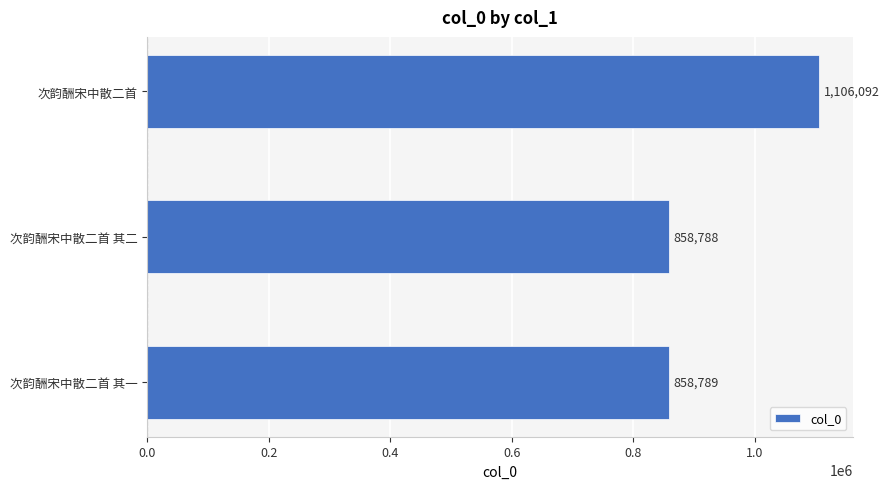

At which category does the chart reach its peak across all series?

次韵酬宋中散二首